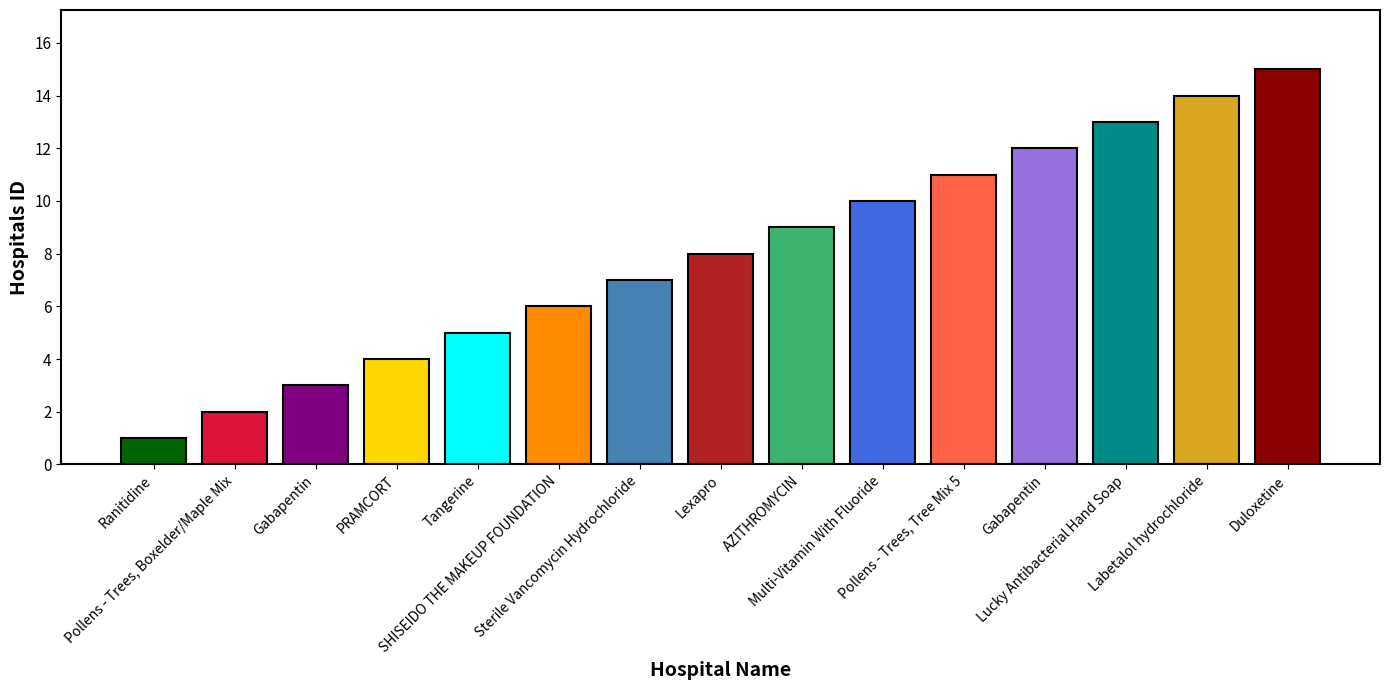

How many bars are there in total?

15